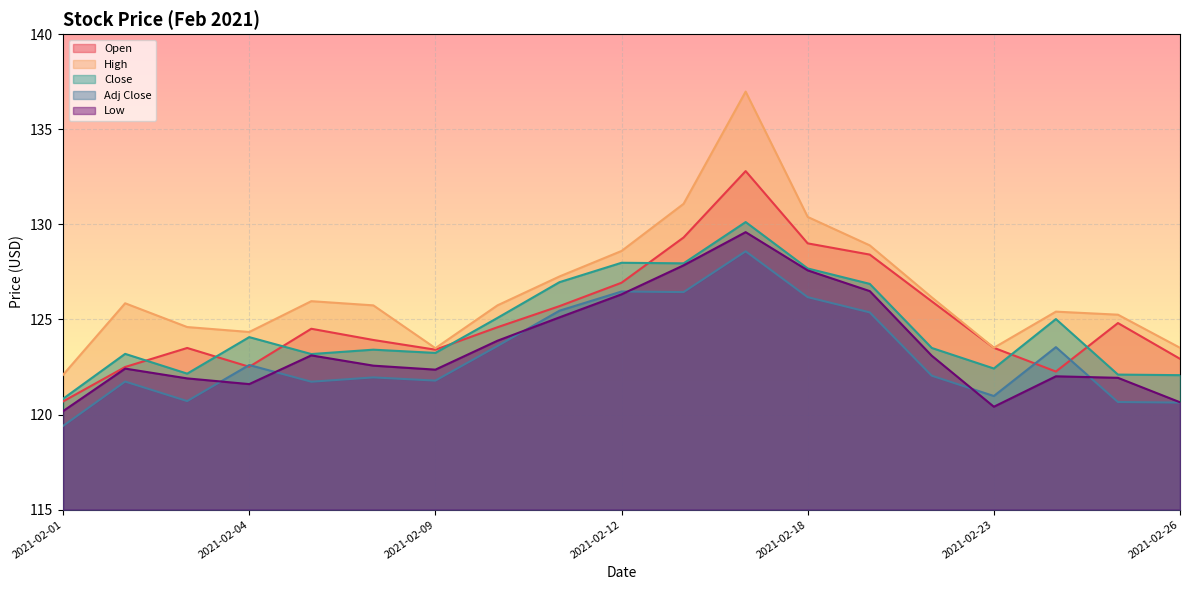

What is the difference between the highest and lowest values at 2021-02-05?

4.2